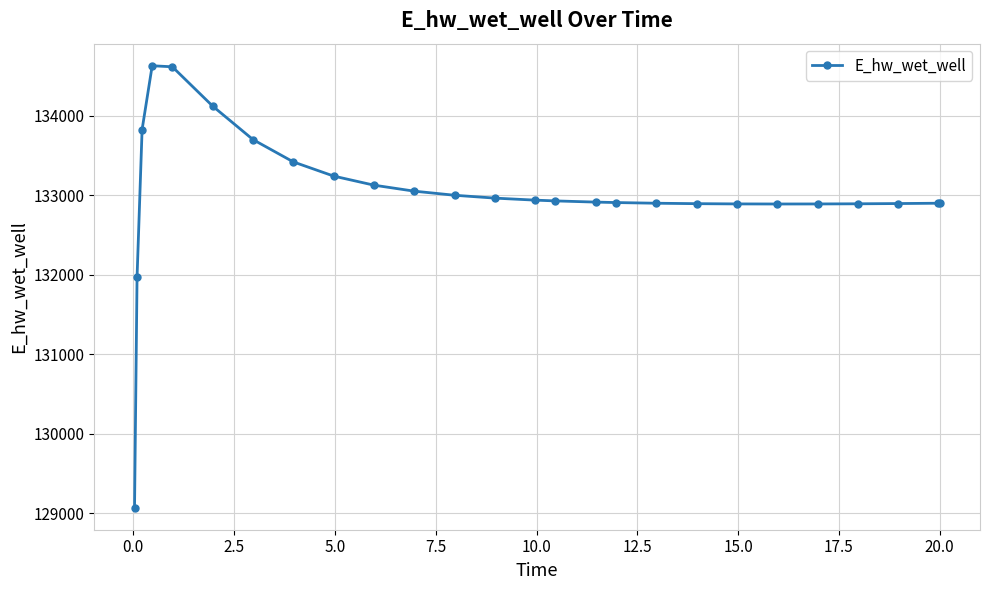

What is the average value?

133017.1